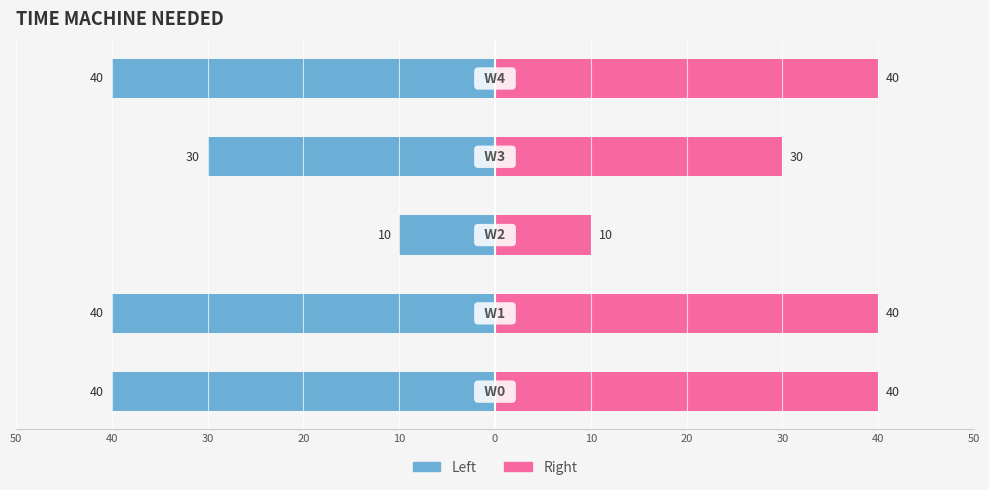

Reading left to right, extract all data points from this chart.

time_machine_needed (left): -40	-40	-10	-30	-40
time_machine_needed (right): 40	40	10	30	40